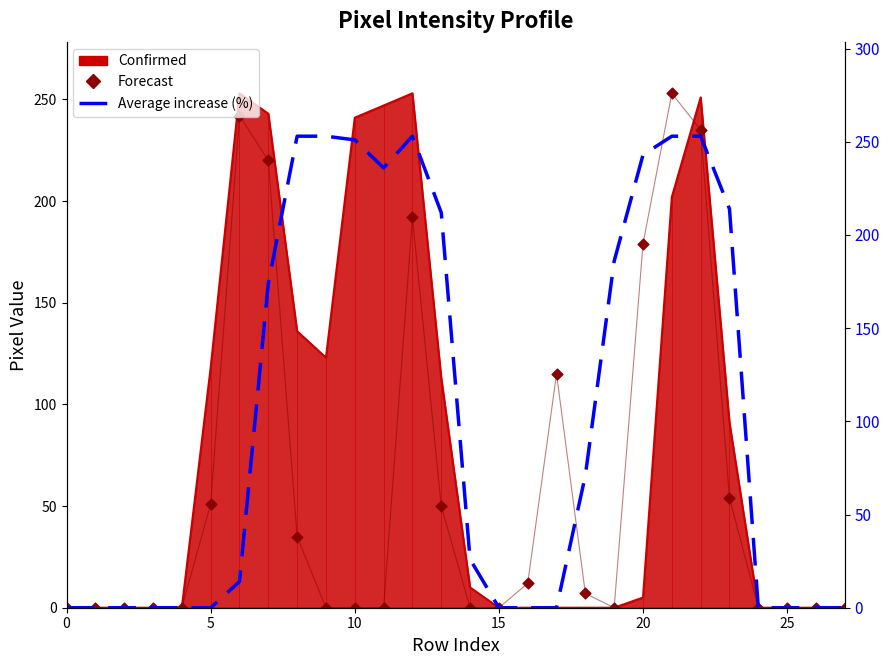

Which series has the largest Y range (max minus min)?

Forecast